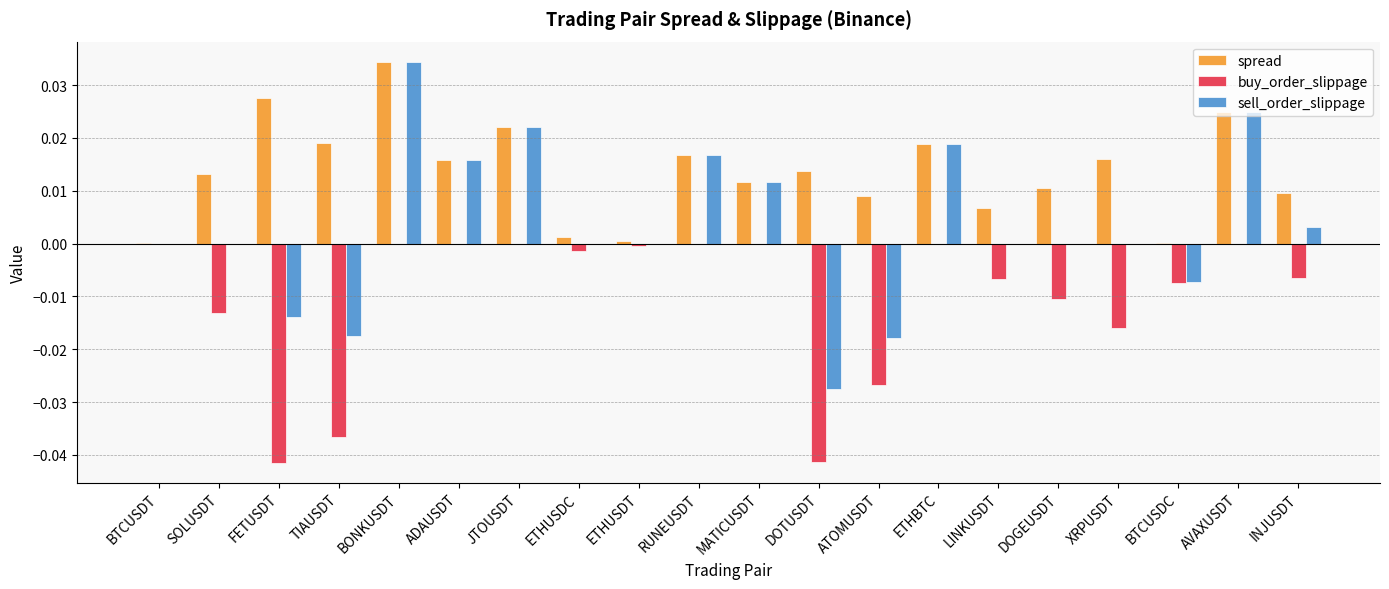

Count the number of categories in the chart.

20